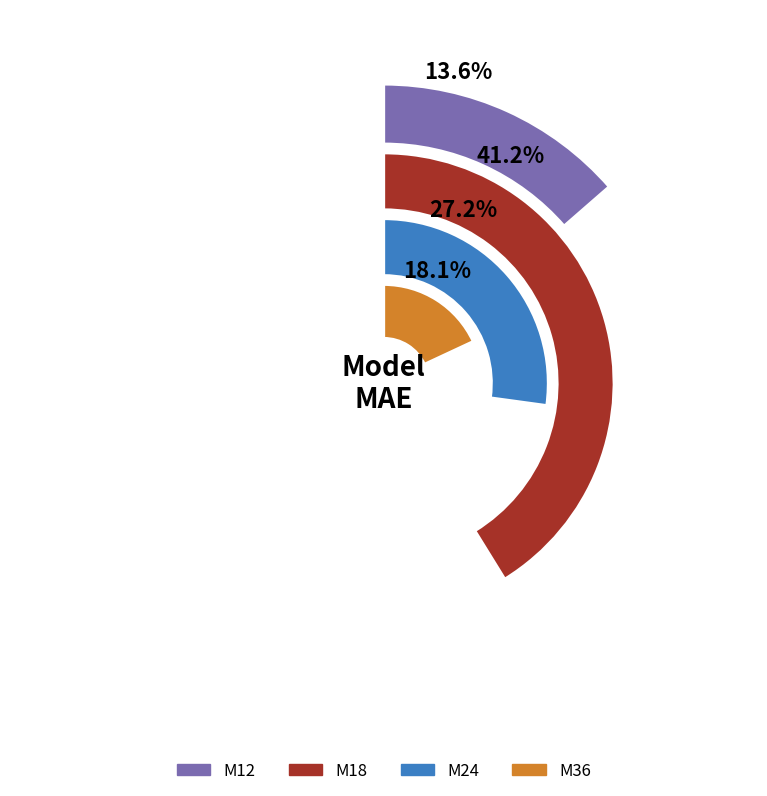

Is there any slice that represents more than half of the pie?

No